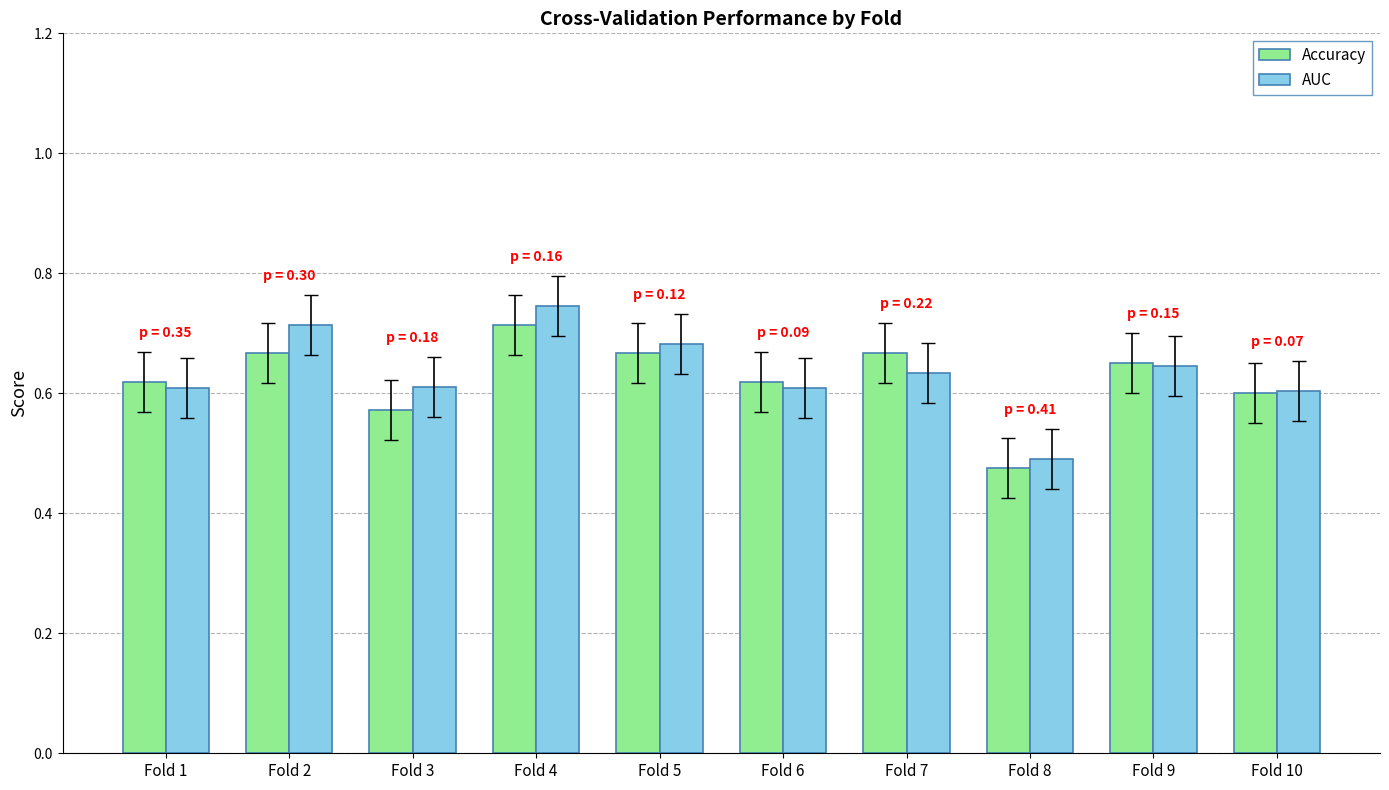

What is the difference between the maximum and minimum values in the AUC series?

0.3